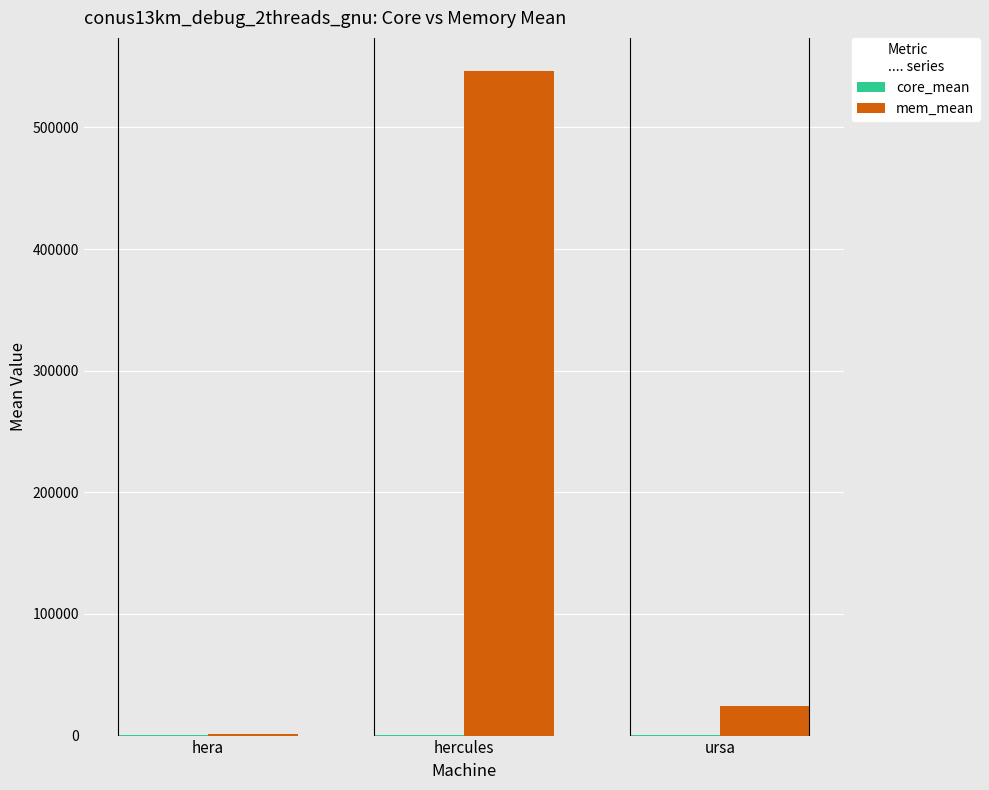

Which series has the largest total across all categories?

mem_mean